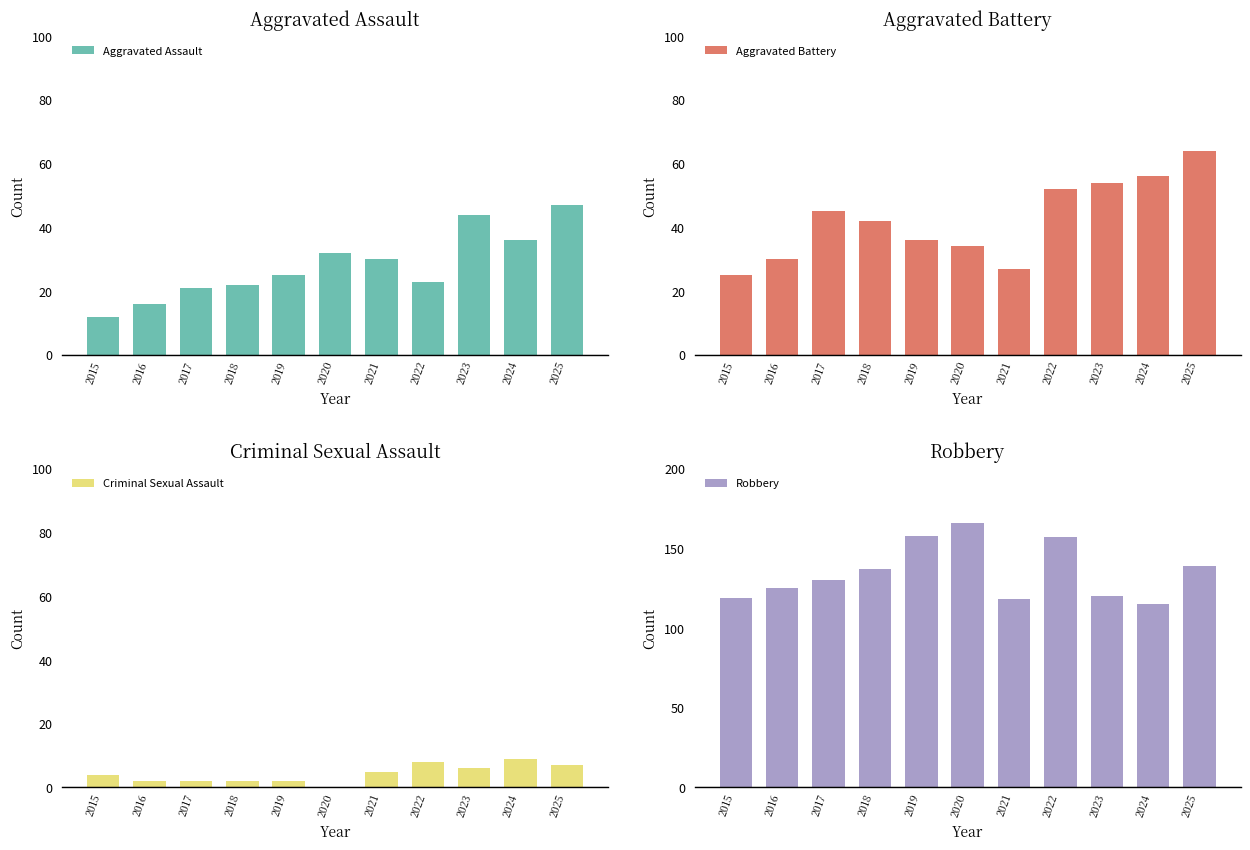

What is the value of the Robbery bar at the 3rd from the left?

130